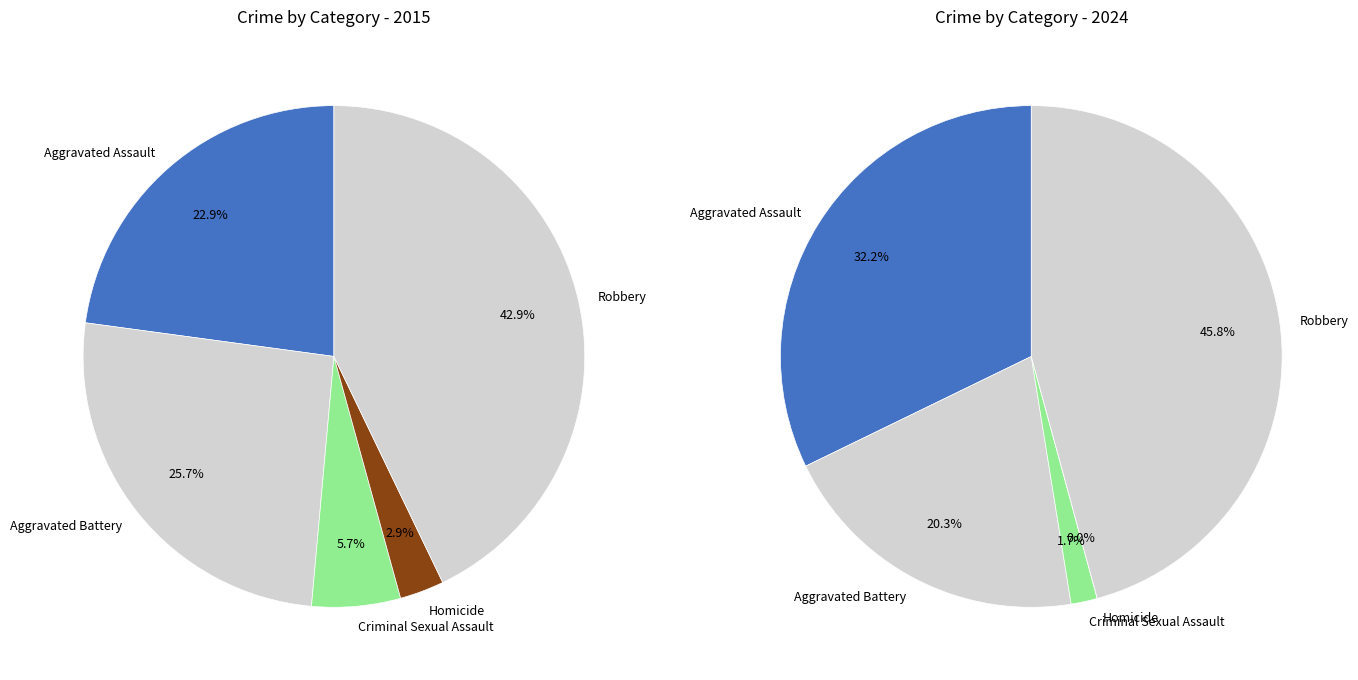

What percentage is the Homicide slice, to the nearest percent?

3%